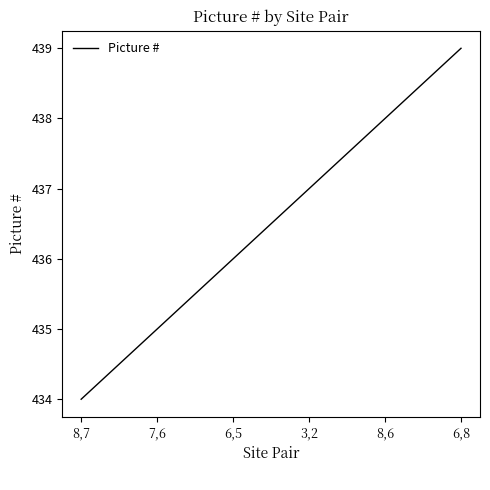

True or false: there are more than 0 points higher than both neighbors.

False